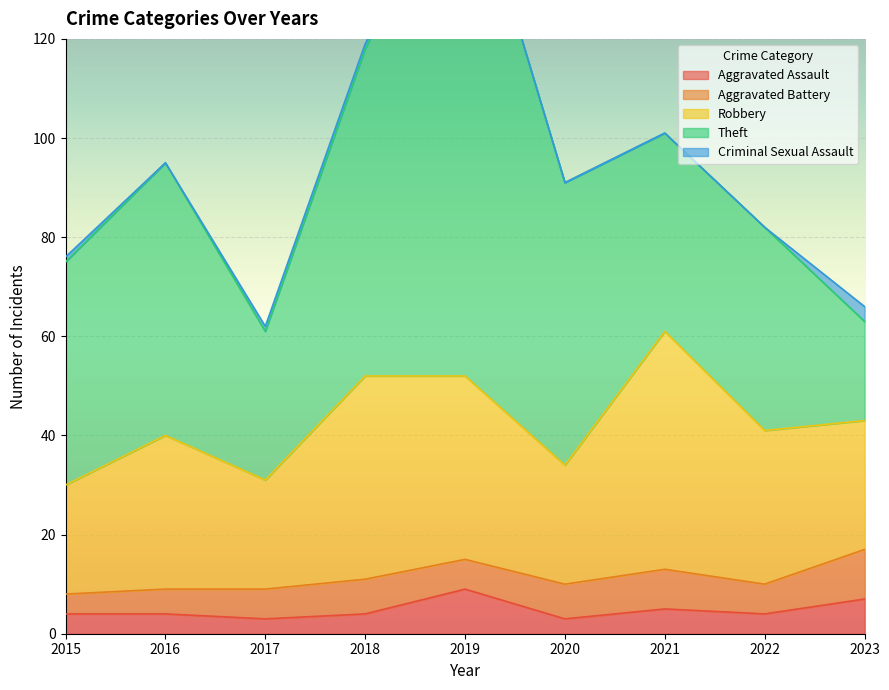

True or false: Robbery has more than 0 points higher than both neighbors.

True